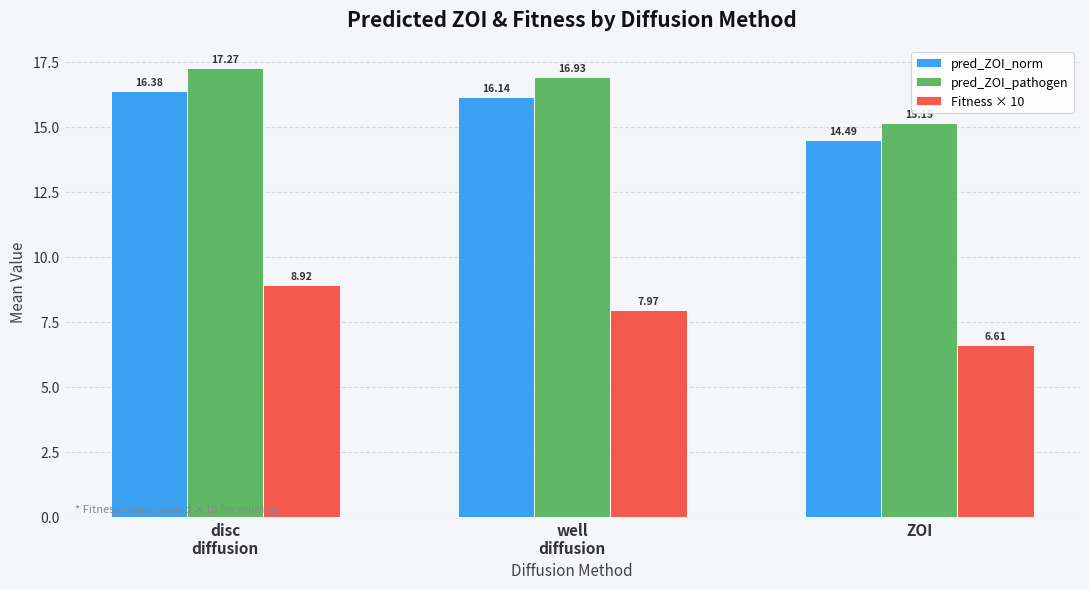

How many data points in pred_ZOI_pathogen are above 16?

2